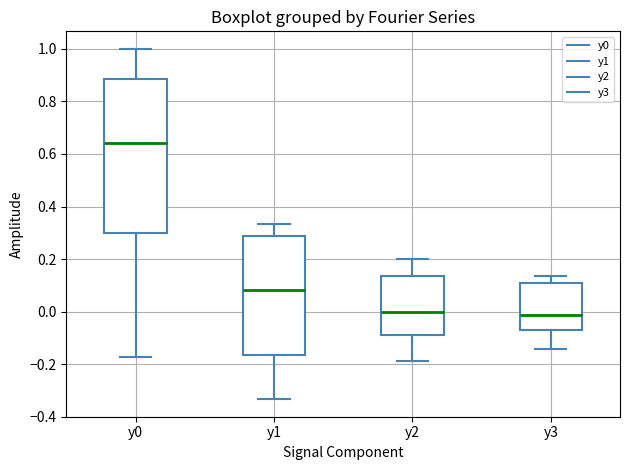

Where is the upper edge of the box for y3 on the y-axis? The values are not printed on the chart, so give them approximately, as read against the axis.

0.10